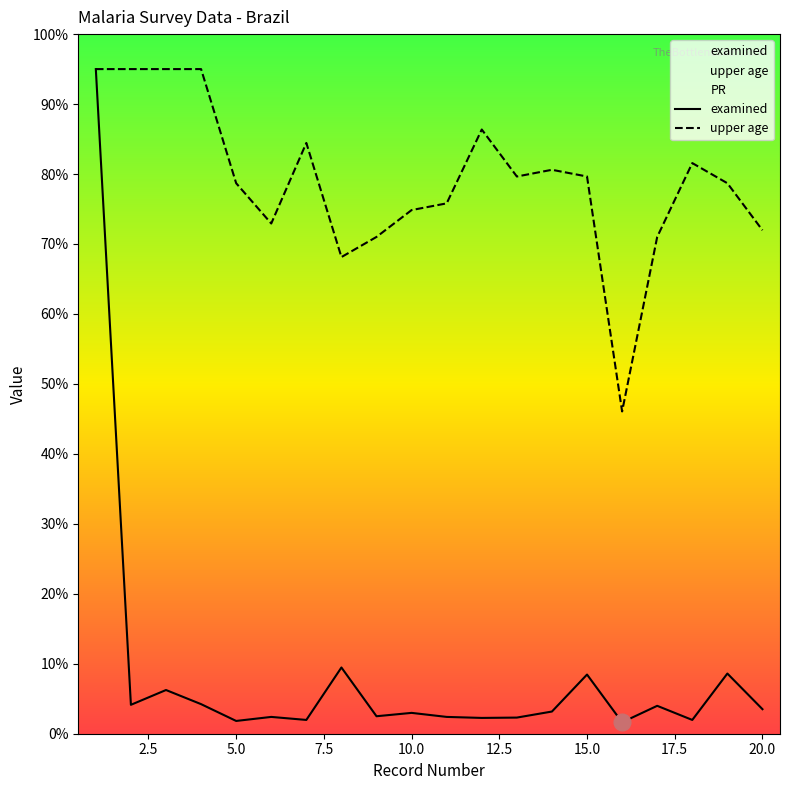

True or false: upper age and examined intersect in this chart.

False